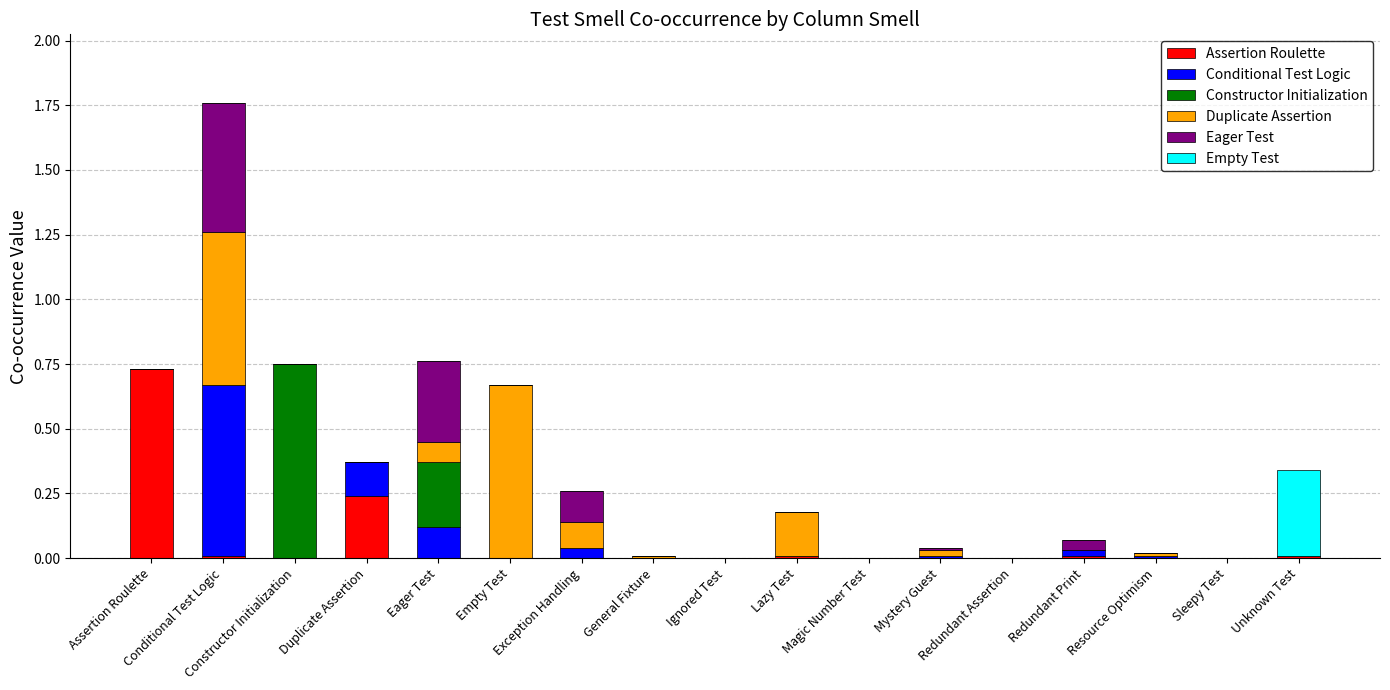

Which series changed the most between Empty Test and Ignored Test?

Duplicate Assertion